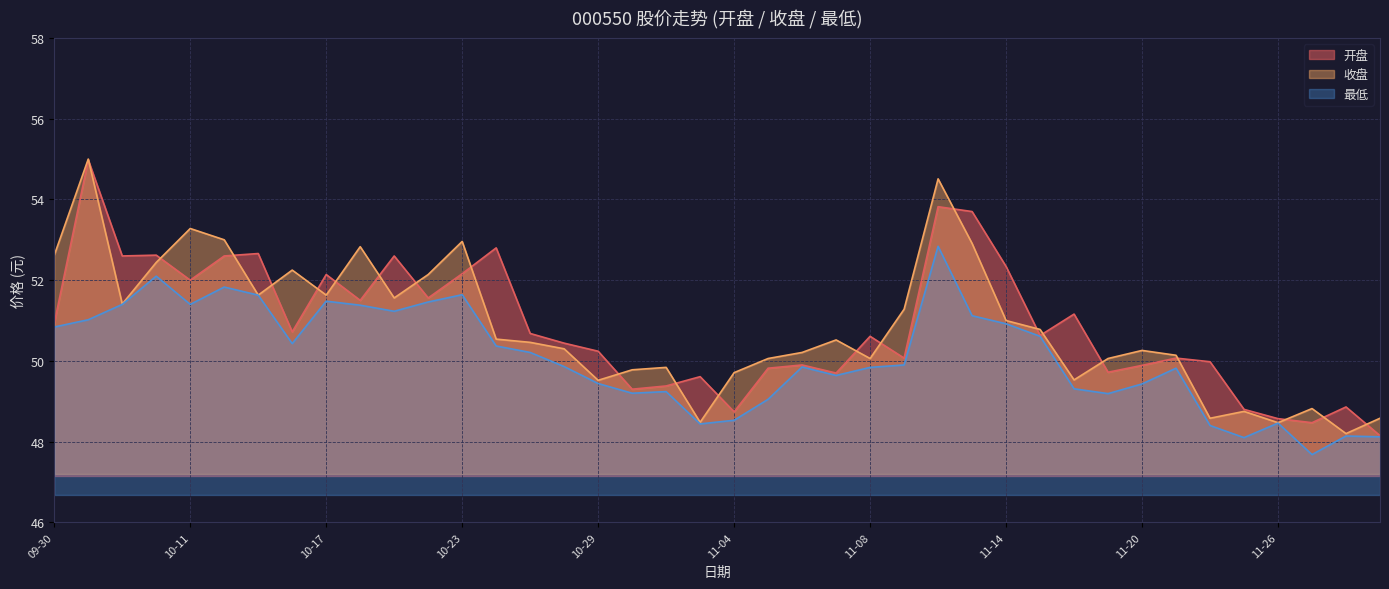

Reading right to left, extract all data points from this chart.

开盘: 48.1	48.9	48.5	48.6	48.8	50.0	50.1	49.9	49.7	51.2	50.6	52.3	53.7	53.8	50.1	50.6	49.7	49.9	49.8	48.7	49.6	49.4	49.3	50.2	50.4	50.7	52.8	52.2	51.6	52.6	51.5	52.1	50.7	52.7	52.6	52.0	52.6	52.6	55.0	50.9
收盘: 48.6	48.2	48.8	48.5	48.8	48.6	50.1	50.3	50.1	49.5	50.8	51.0	52.9	54.5	51.3	50.1	50.5	50.2	50.1	49.7	48.5	49.8	49.8	49.5	50.3	50.5	50.5	53.0	52.1	51.6	52.8	51.6	52.2	51.6	53.0	53.3	52.4	51.4	55.0	52.6
最低: 48.1	48.1	47.7	48.5	48.1	48.4	49.8	49.4	49.2	49.3	50.6	50.9	51.1	52.8	49.9	49.8	49.6	49.9	49.0	48.5	48.4	49.2	49.2	49.4	49.9	50.2	50.4	51.6	51.5	51.2	51.4	51.5	50.4	51.6	51.8	51.4	52.1	51.4	51.0	50.8